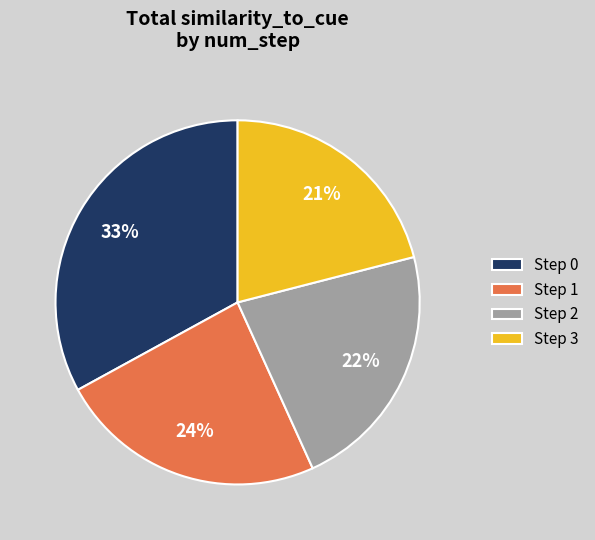

Do Step 0 and Step 2 together represent more than half of the pie?

Yes